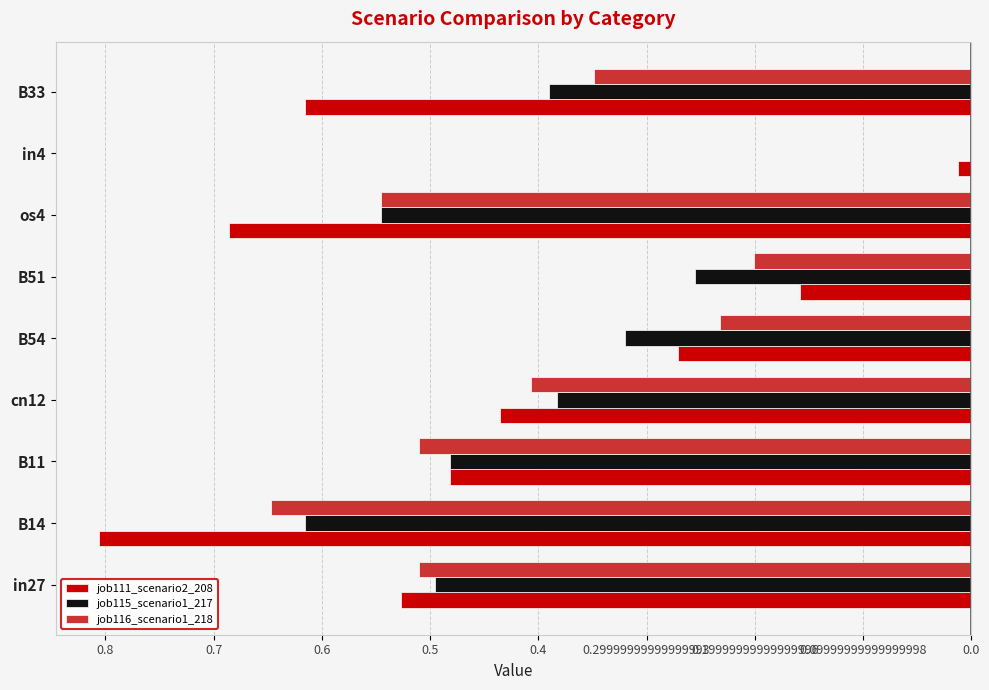

What position from the right is B51?

4